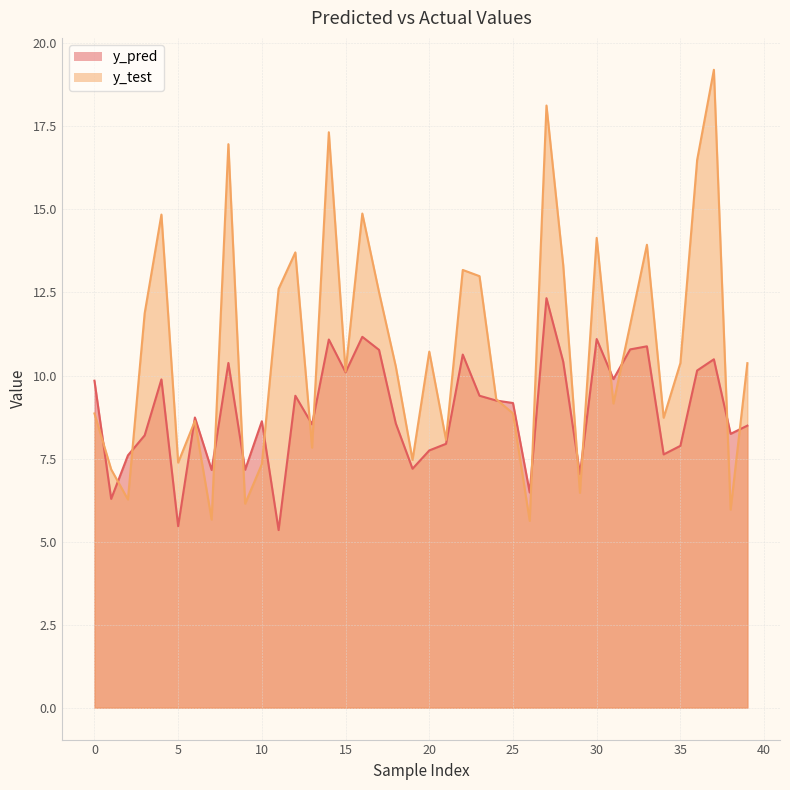

The value of y_test at 31 is 15.1. True or false?

False